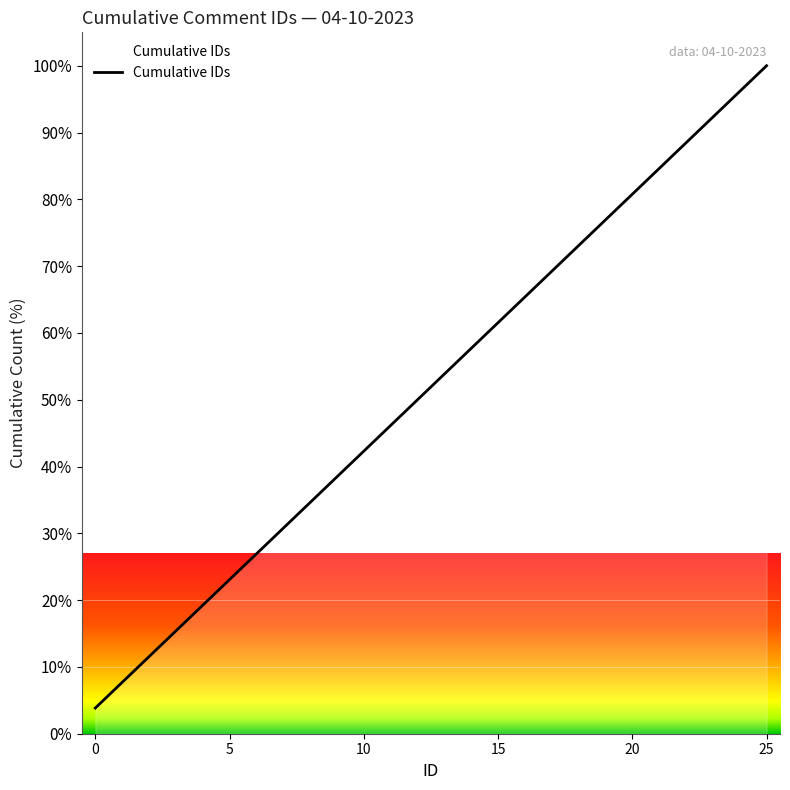

What is the difference between the maximum and minimum values?

96.2